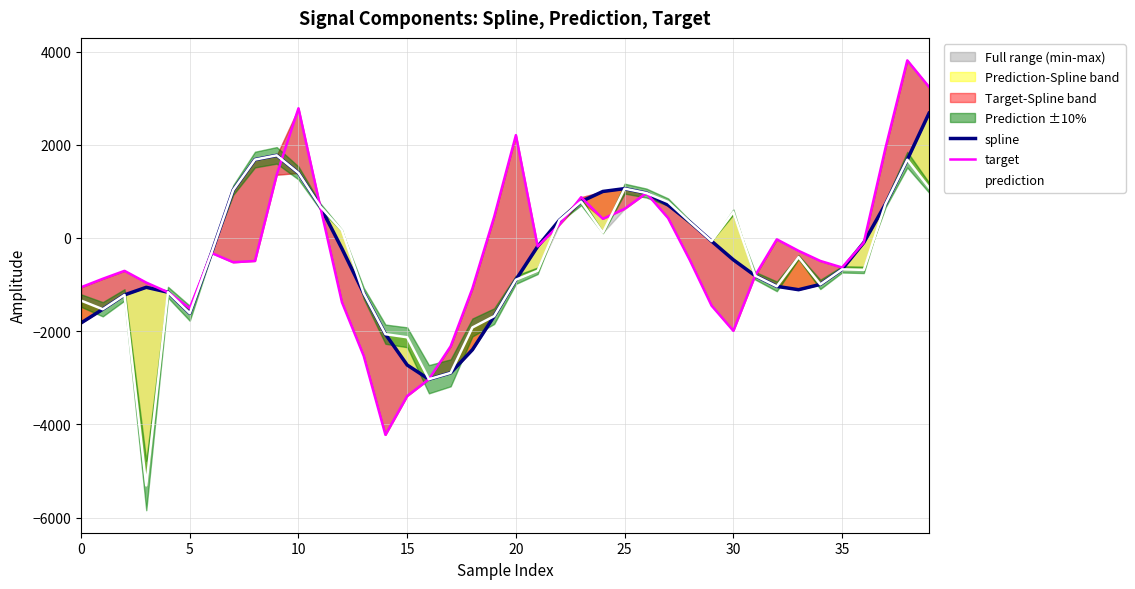

At how many categories does at least one series exceed -126?

22